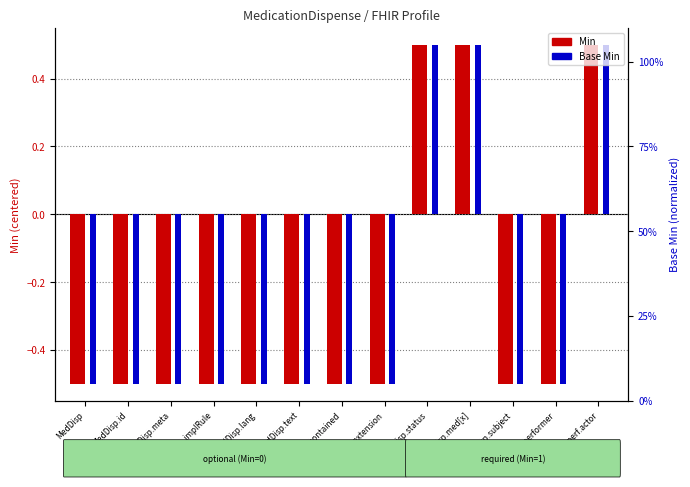

How many bars are there in total?

26